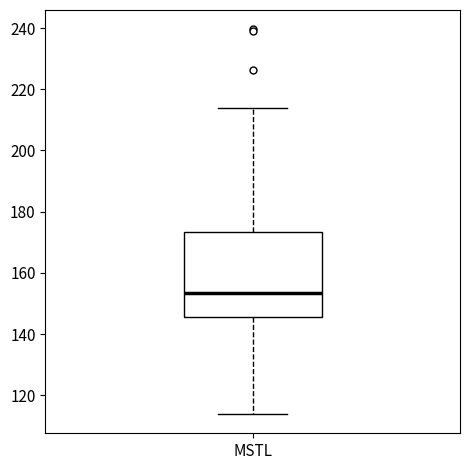

Read this box plot against the y-axis: the position of the median line, the range covered by the box, and the ends of both whiskers. The values are not printed on the chart, so give them approximately, as read against the axis.

median 154, box 146 to 174, whiskers 114 to 214